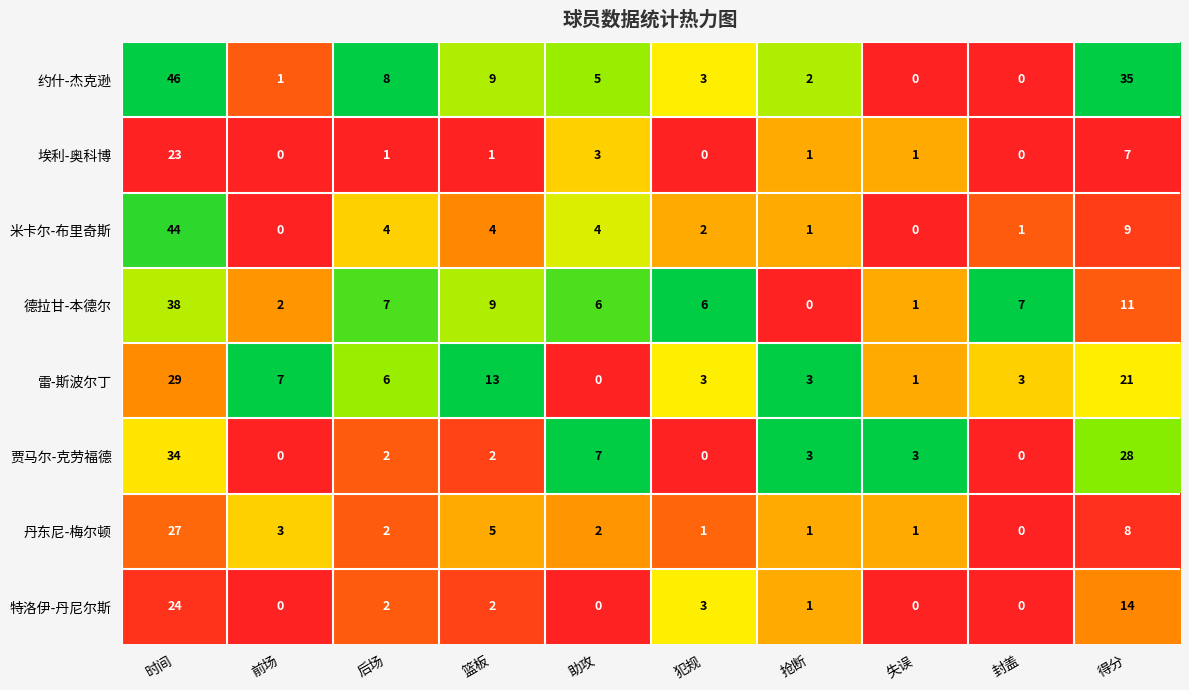

What is the spread (max minus min) of values at 失误?

3